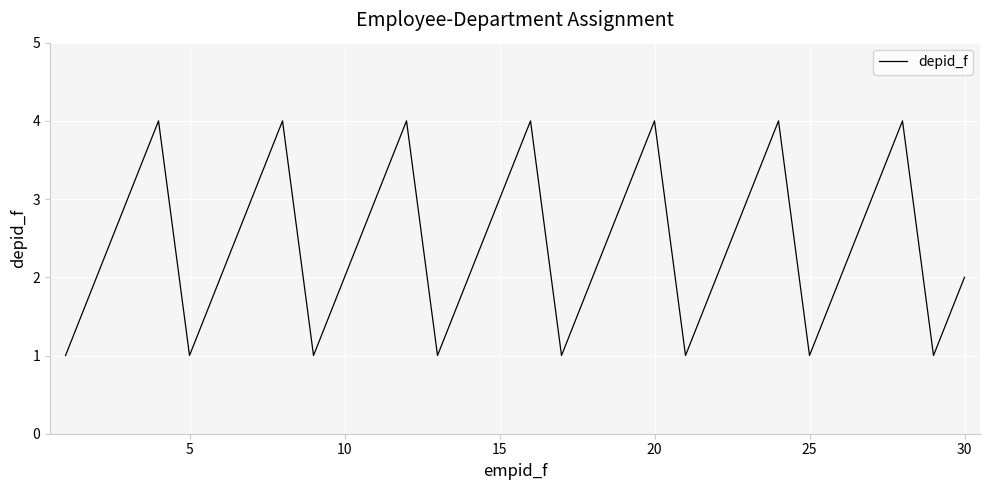

What is the greatest value displayed?

4